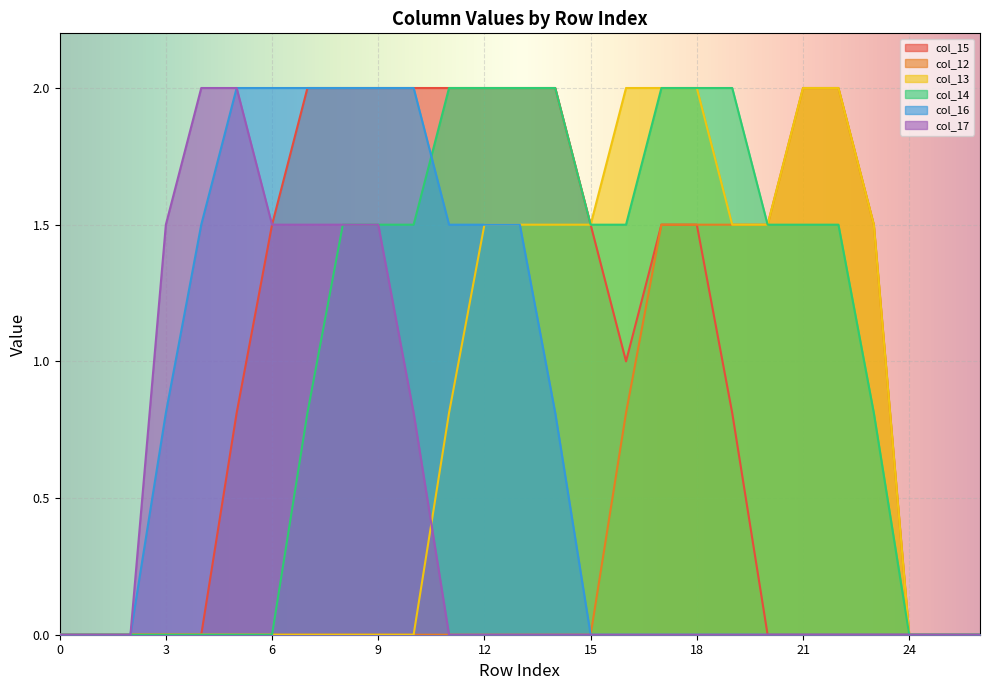

What is the value of the col_15 point at the 12th from the left?

2.0